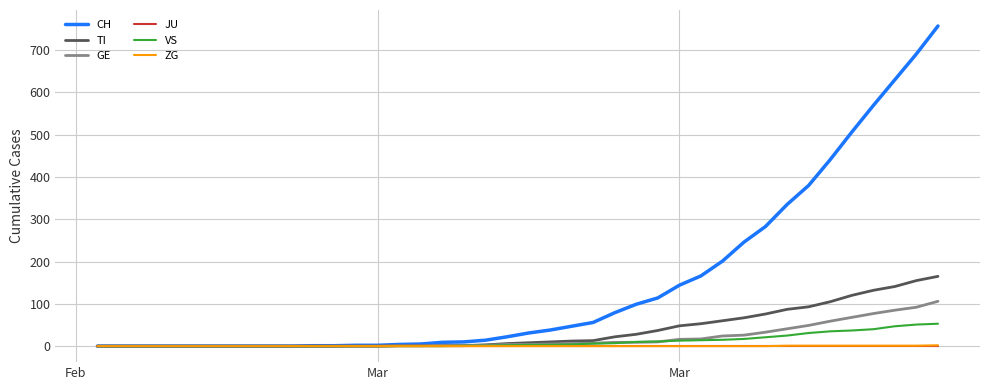

Which series has the largest range (max minus min)?

CH